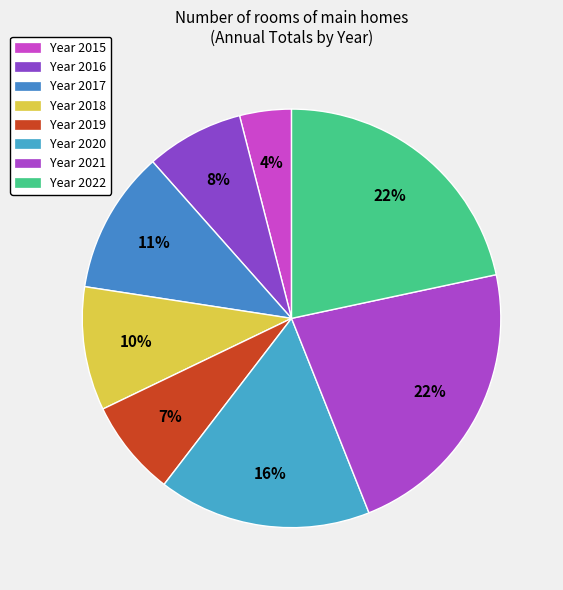

How many segments does this pie chart have?

8